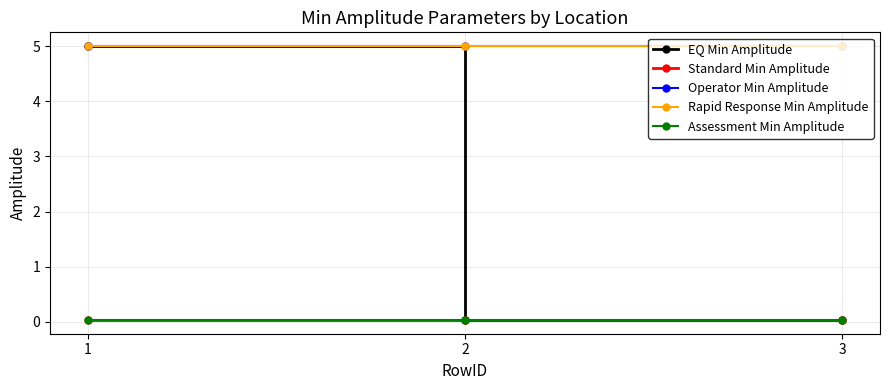

Does the chart have visible grid lines?

Yes